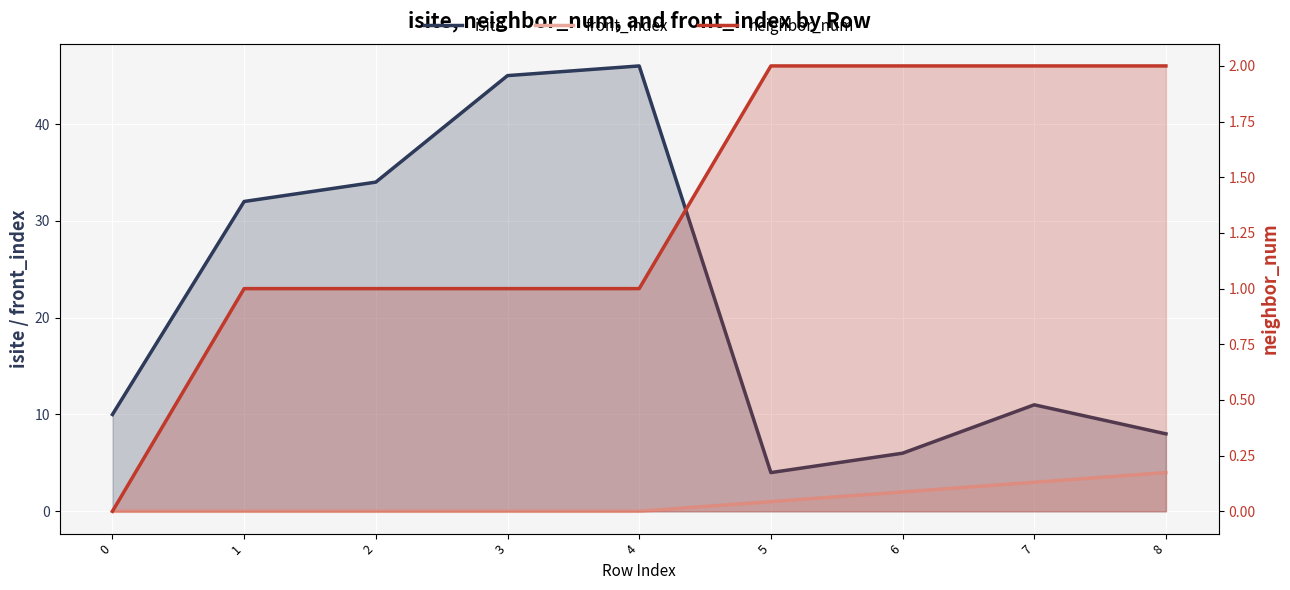

Reading left to right, what are all the values shown in this chart?

isite: 10	32	34	45	46	4	6	11	8
front_index: 0	0	0	0	0	1	2	3	4
neighbor_num: 0	1	1	1	1	2	2	2	2